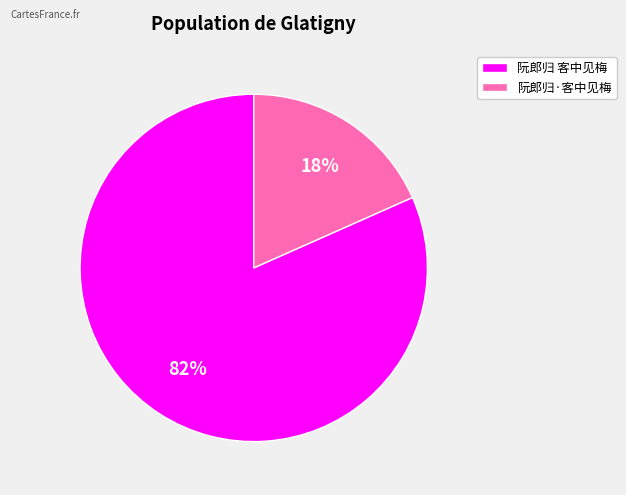

Does any single category account for the majority?

Yes